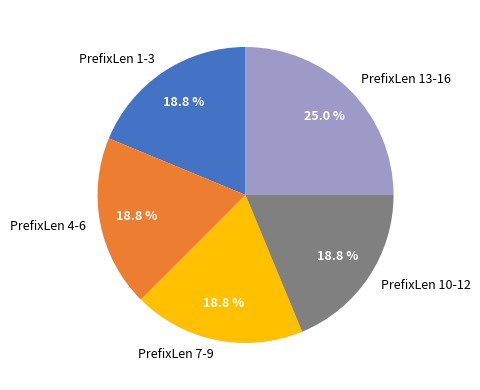

Is there any slice that represents more than half of the pie?

No